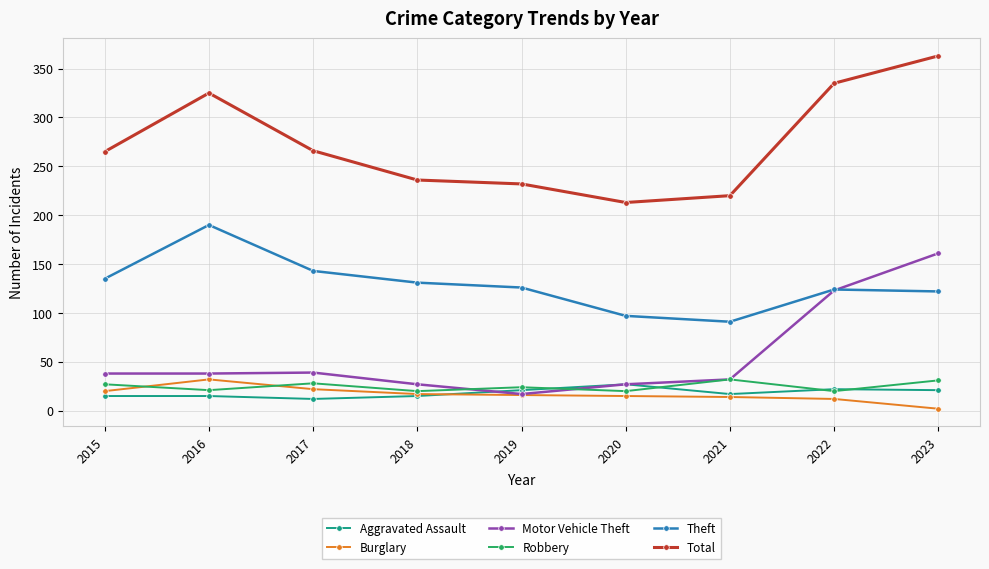

At which category is the sum across all series the highest?

2023